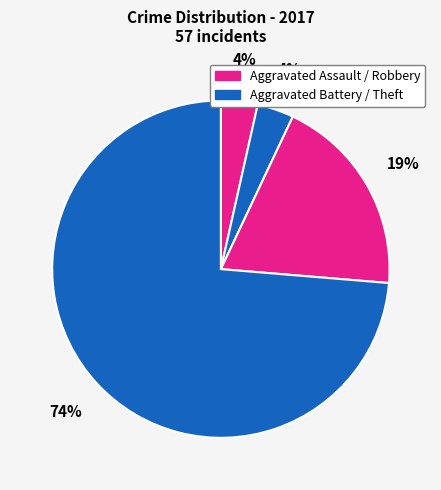

How many segments does this pie chart have?

4